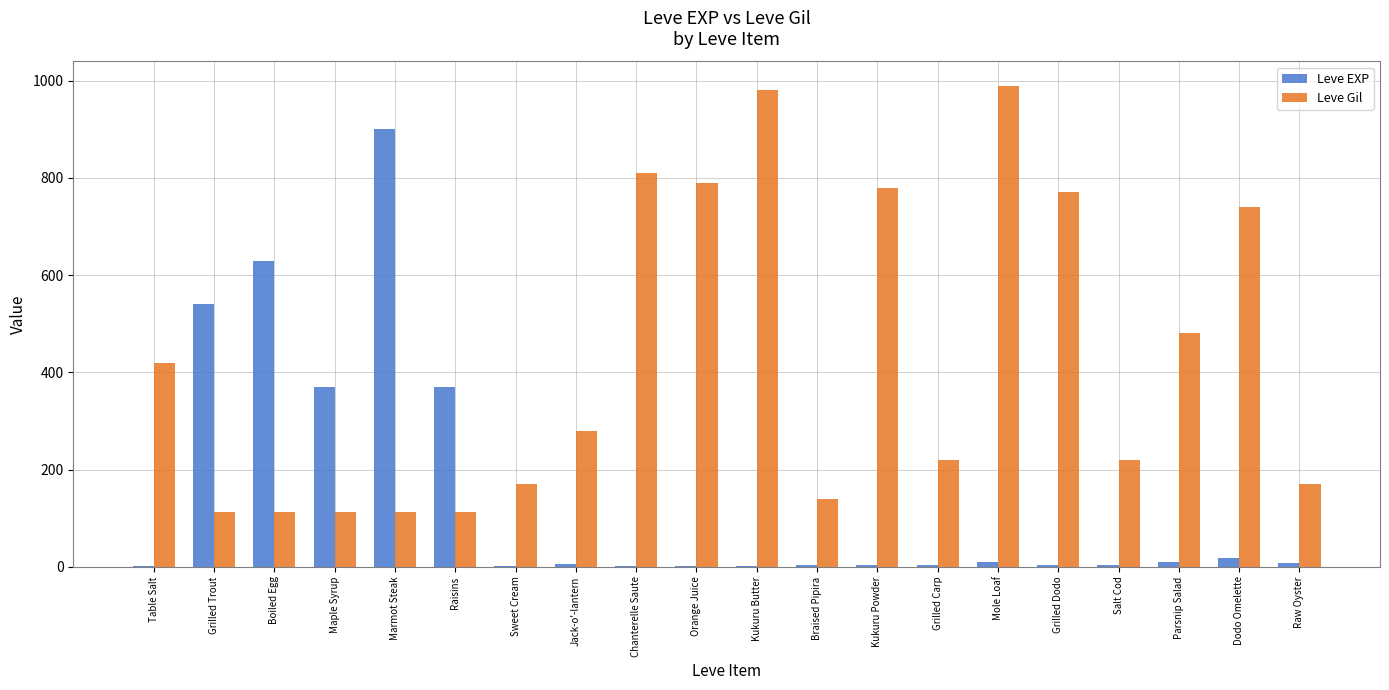

What is the maximum value shown in the chart?

990